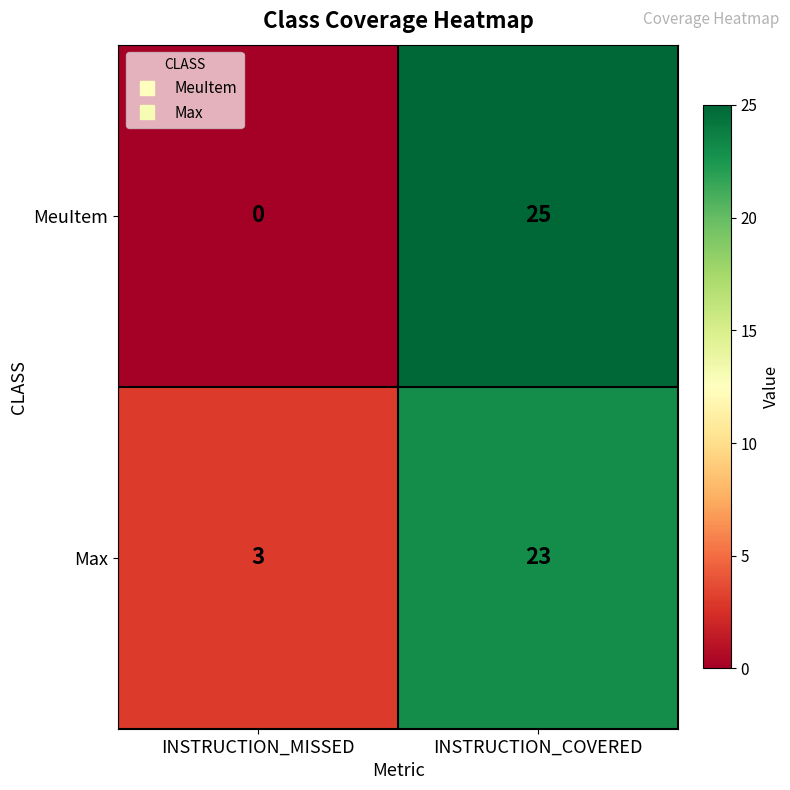

What is the total value across all series at INSTRUCTION_MISSED?

3